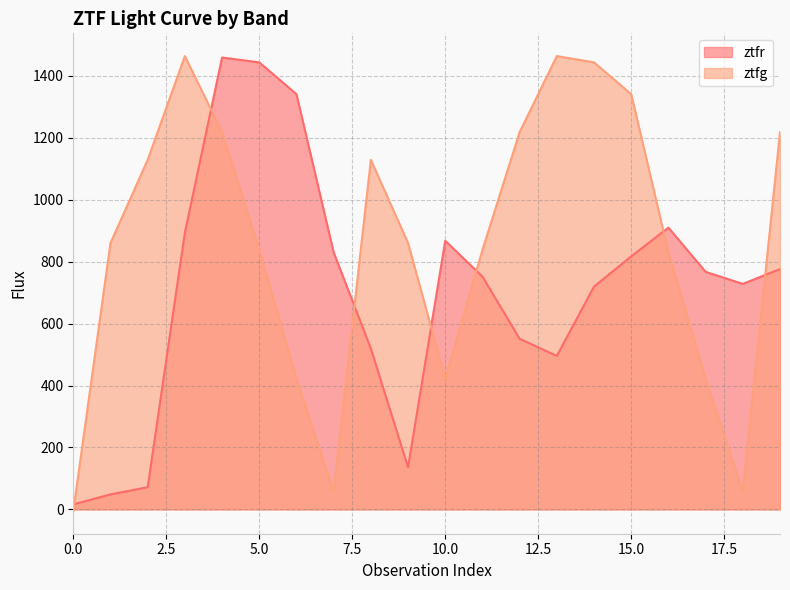

Reading left to right, transcribe all the data shown in this chart.

ztfr: 16.2	48.5	71.7	894.0	1459.2	1443.5	1340.8	830.0	519.6	135.9	867.4	751.9	550.9	495.8	719.5	817.1	909.9	767.1	728.2	776.1
ztfg: -5.1	860.0	1128.8	1463.8	1218.2	838.1	421.7	57.7	1128.8	860.0	421.7	838.1	1218.2	1463.8	1443.5	1340.8	830.0	421.7	57.7	1218.2